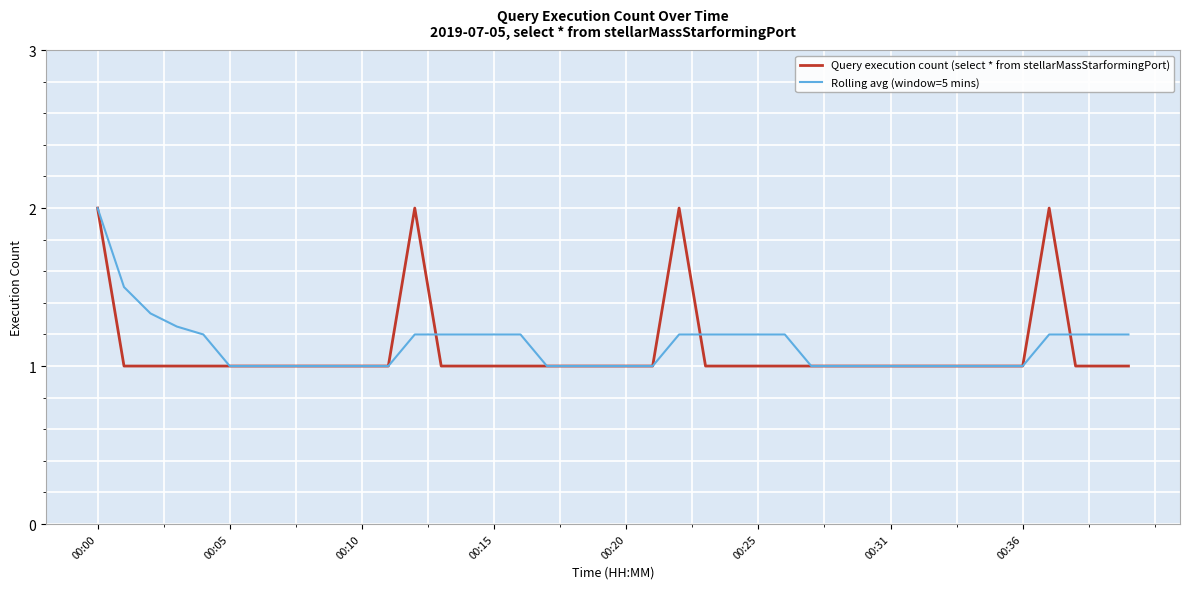

What is the smallest value displayed?

1.0